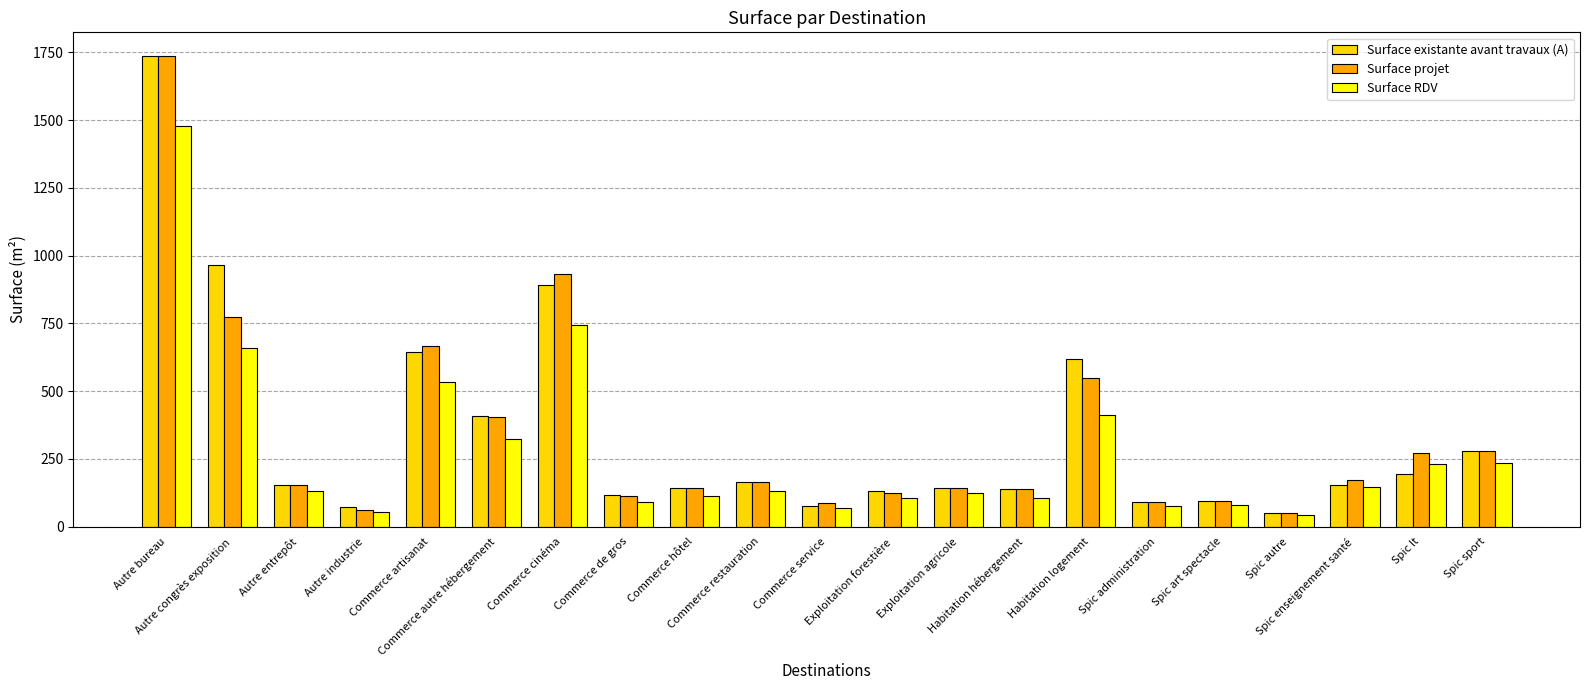

What is the label of the 11th bar from the left?

Commerce service